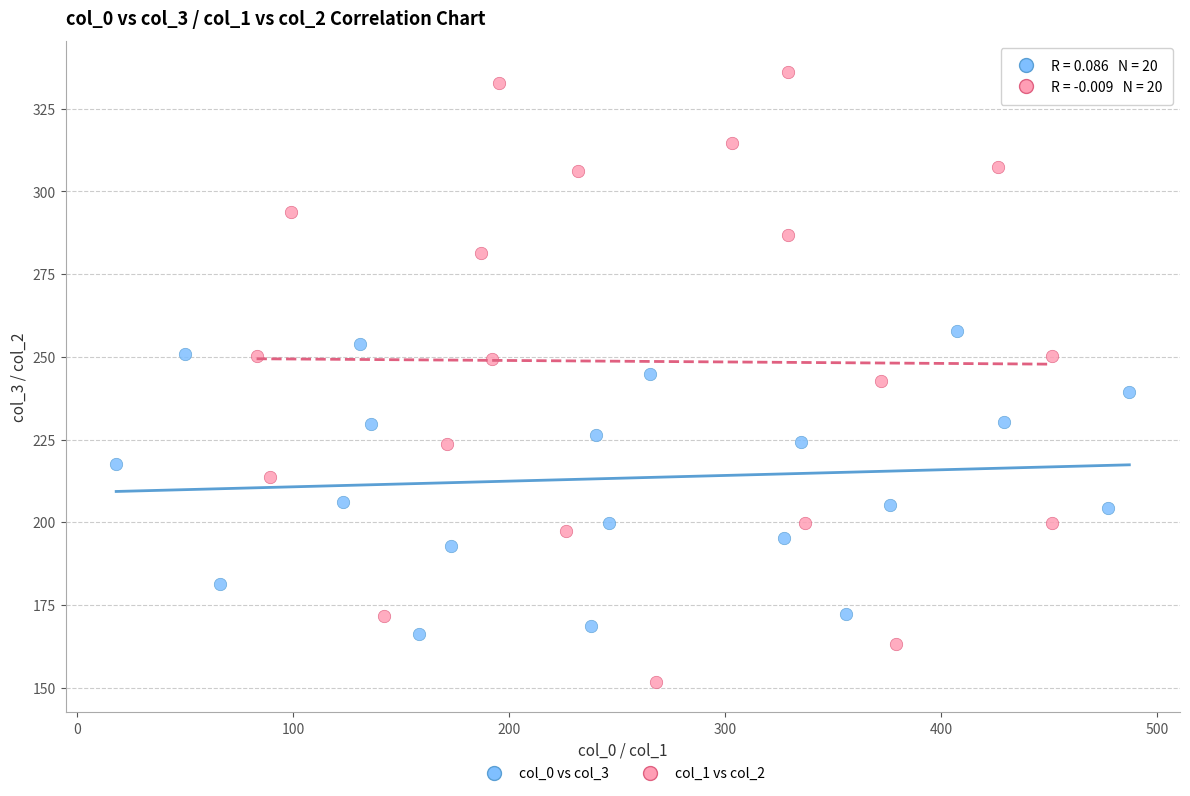

Which series contains the highest Y value?

col_1 vs col_2